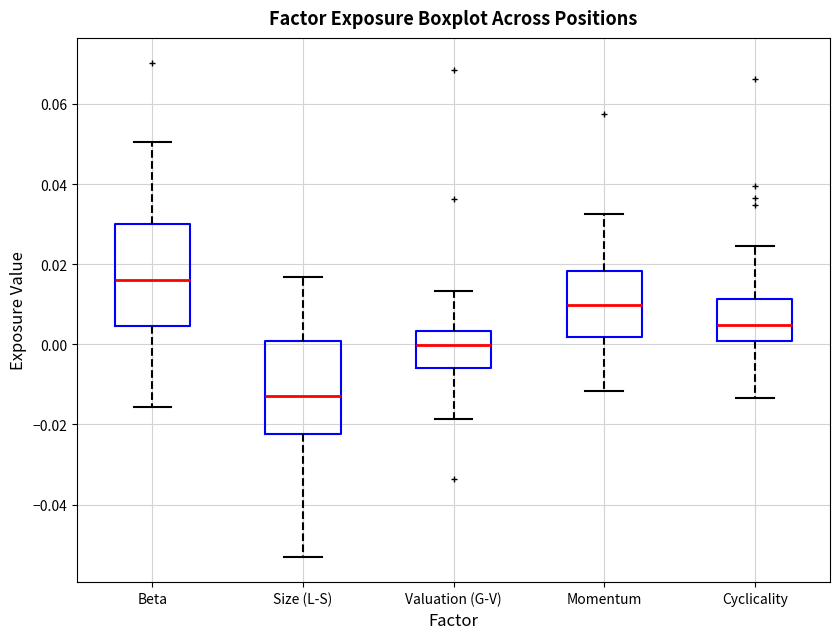

Where does the upper whisker of the box for Size (L-S) end on the y-axis? The values are not printed on the chart, so give them approximately, as read against the axis.

0.016